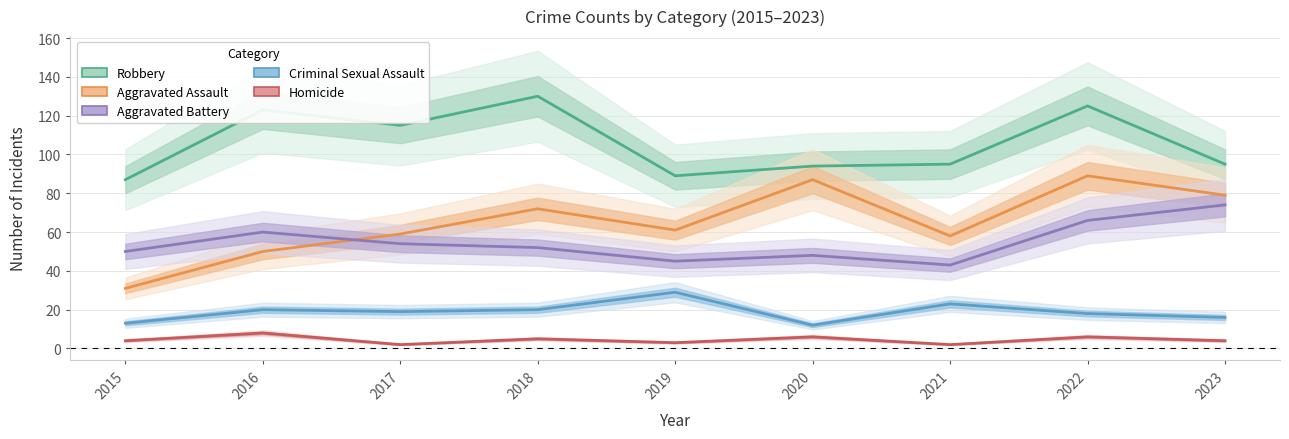

What is the total value across all series at 2019?

227